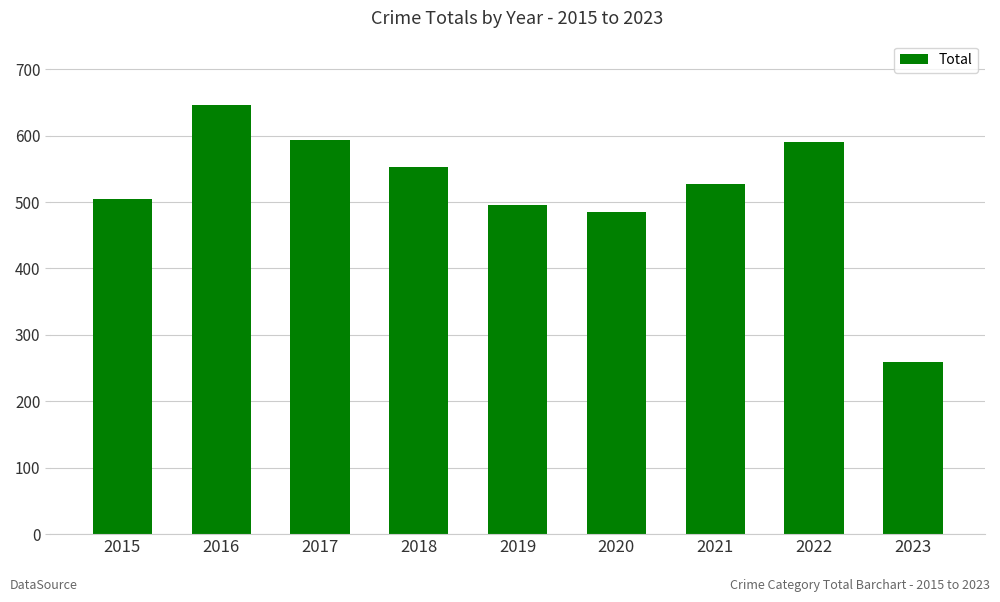

Is it true that the value at 2016 is 646?

True